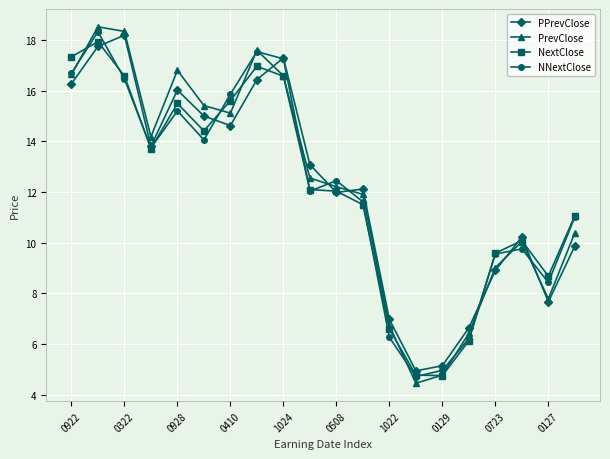

What is the value of the NNextClose point at the 6th from the left?

14.1